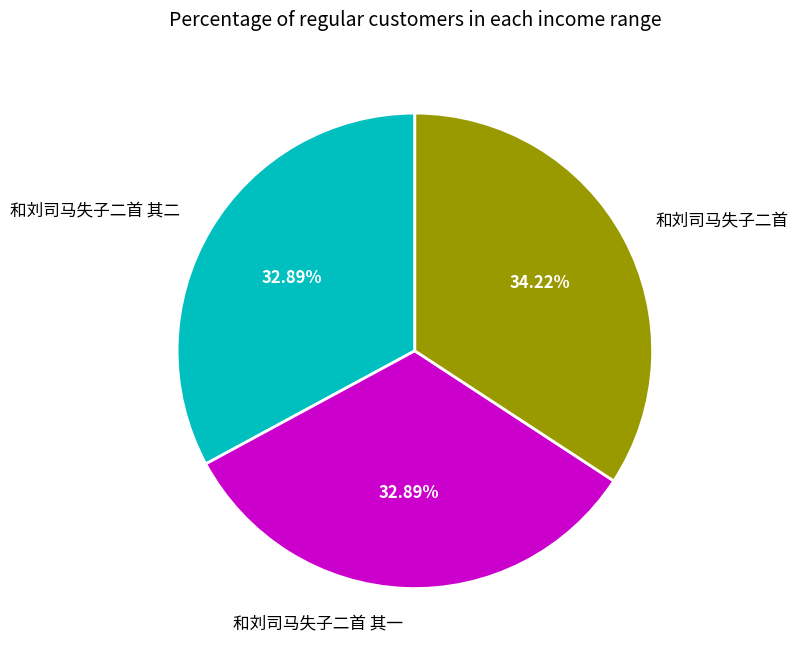

To the nearest percent, what percentage of the pie is 和刘司马失子二首 其一?

33%